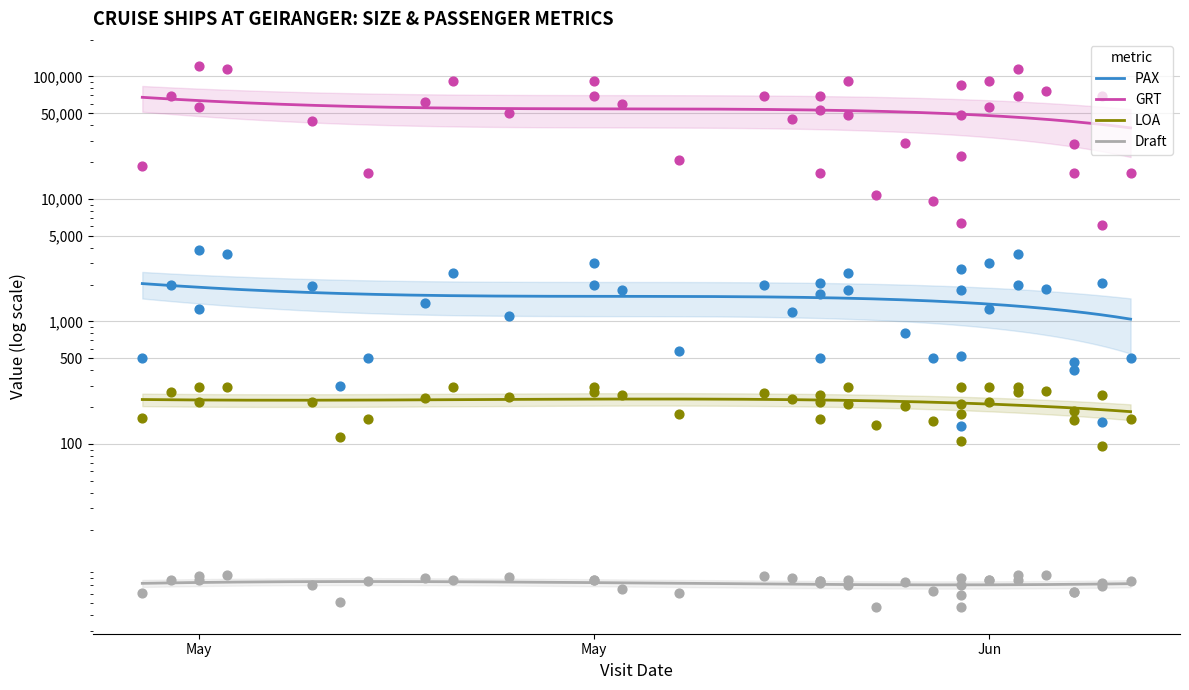

Which series reaches the maximum Y coordinate?

GRT